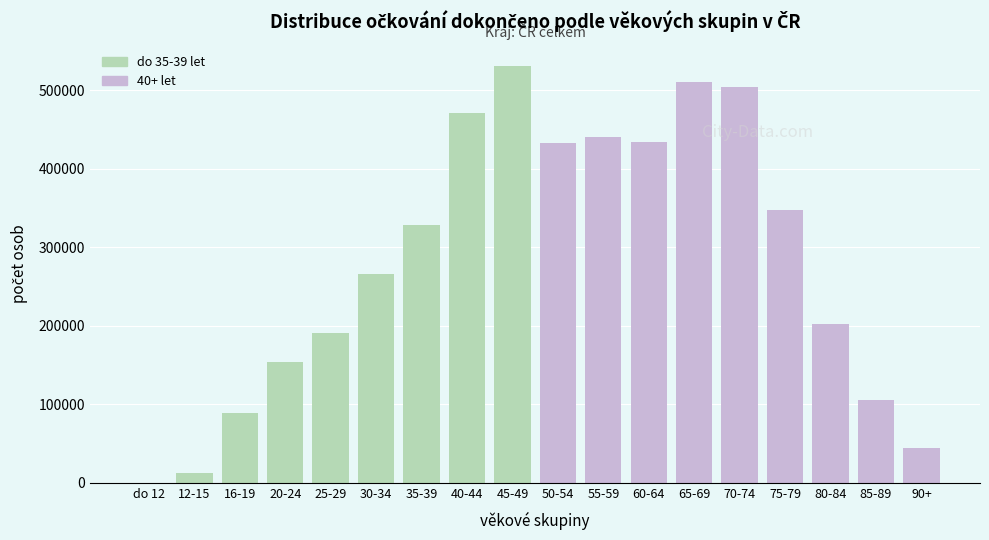

Between 70-74 and do 12, which is larger?

70-74